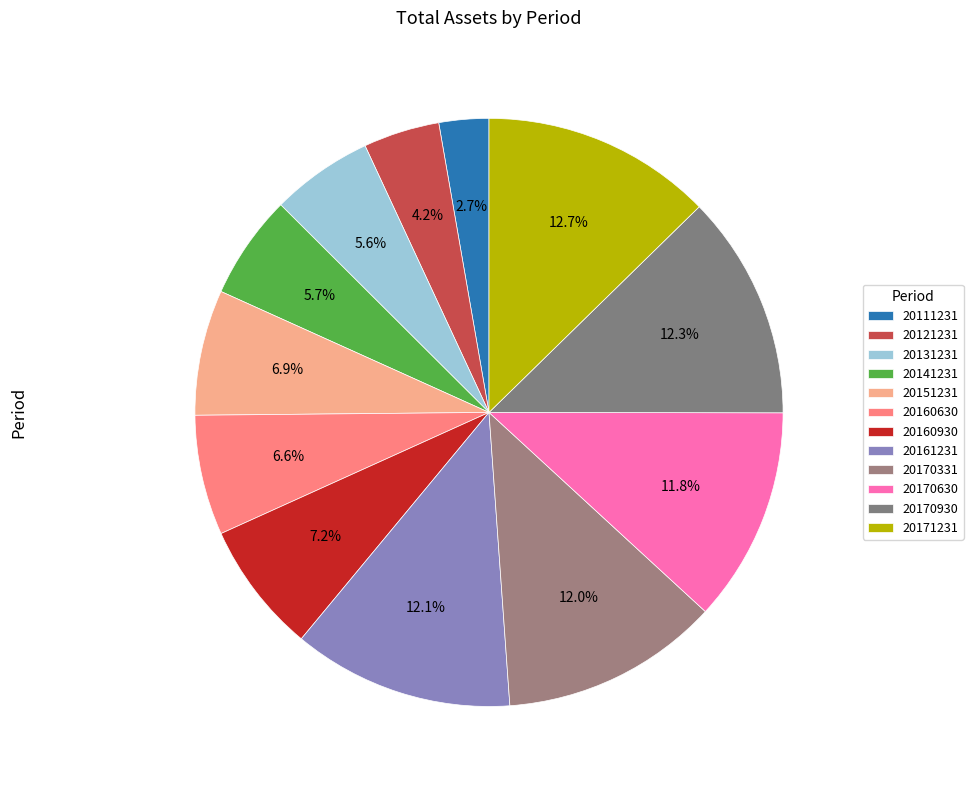

How many segments does this pie chart have?

12